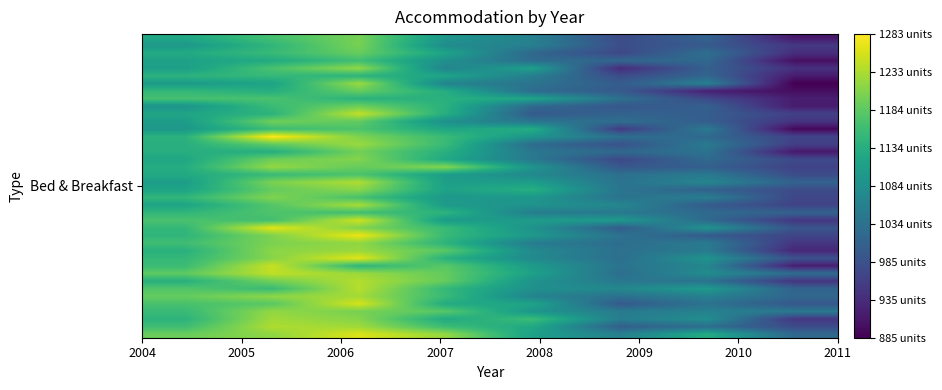

How many categories are shown in the chart?

8